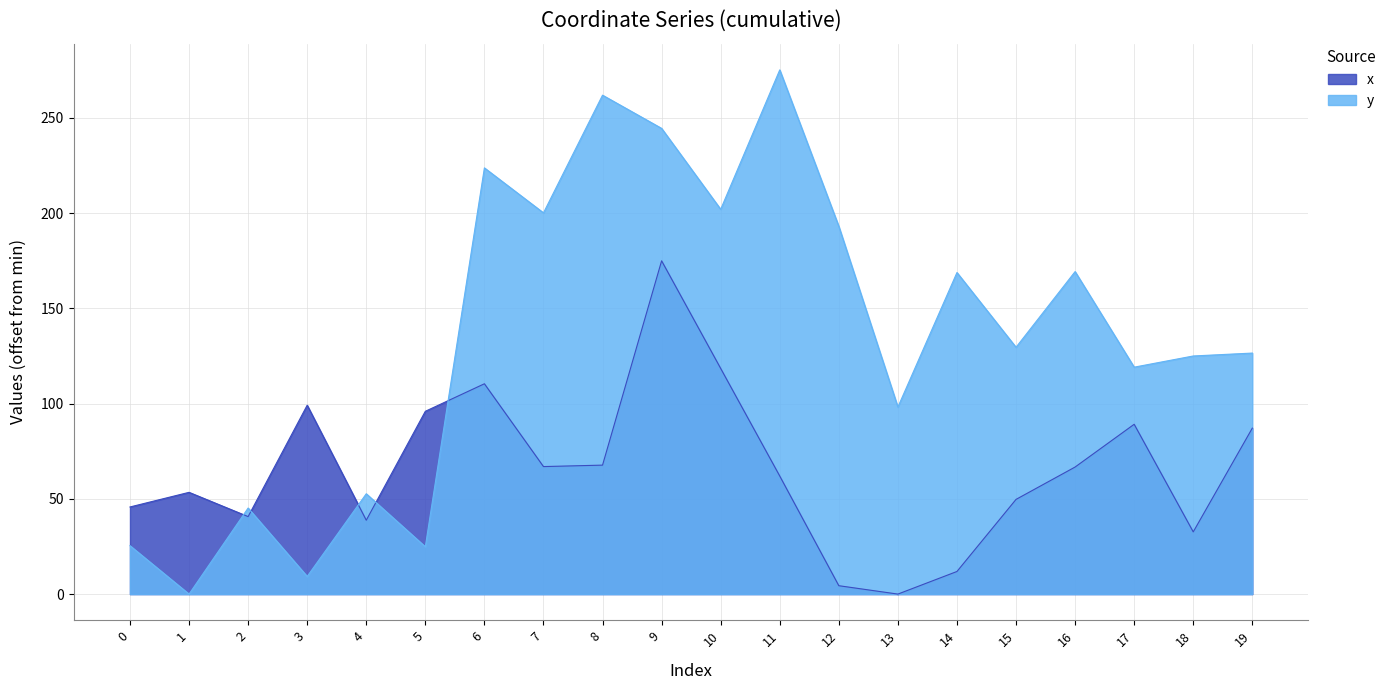

What is the value of the y point at the 9th from the left?

261.8